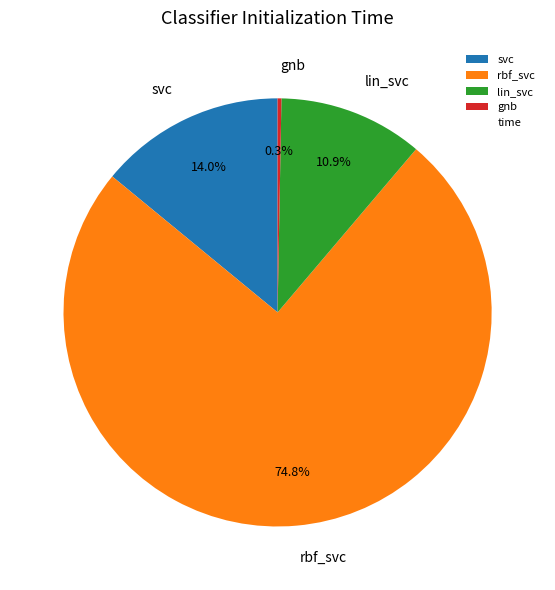

Which category has the smallest portion of the pie?

gnb